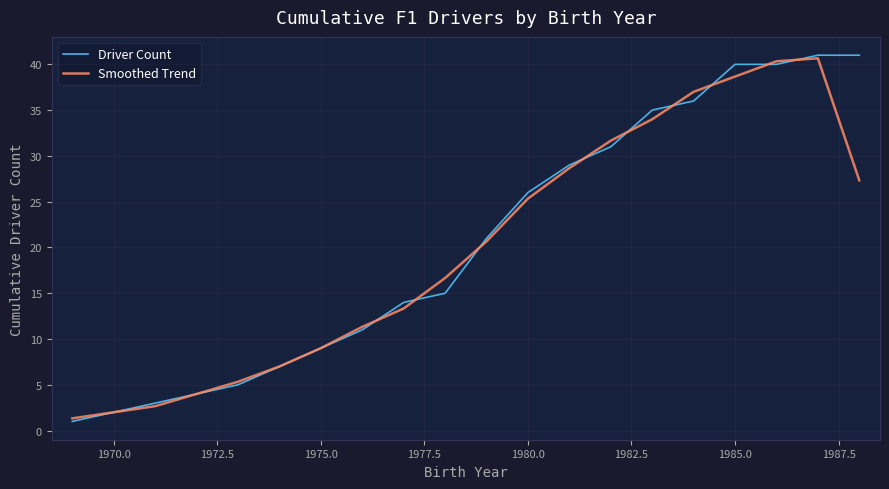

Is this an area chart (filled region under the line)?

No